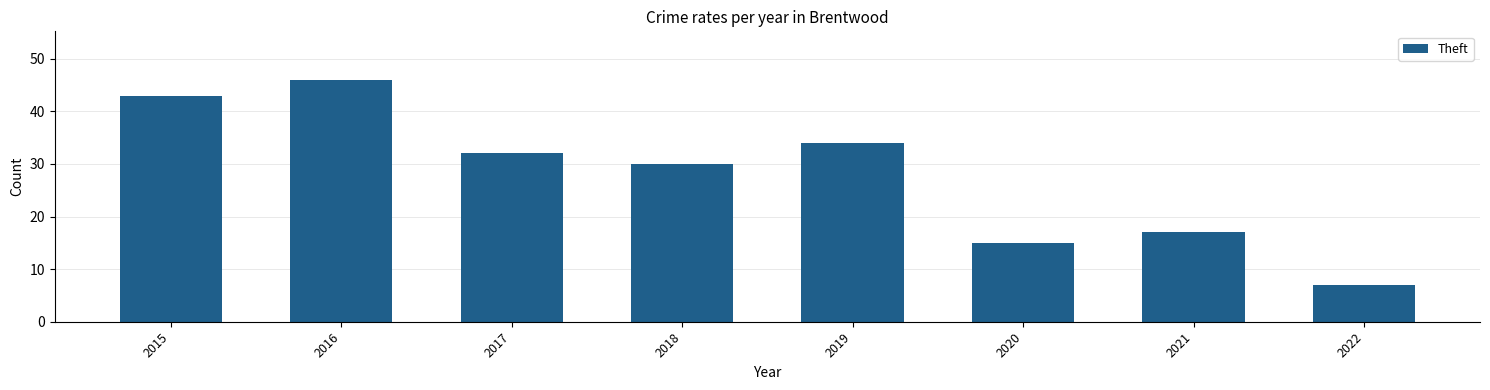

Where is the data nearest to the value 26?

2018